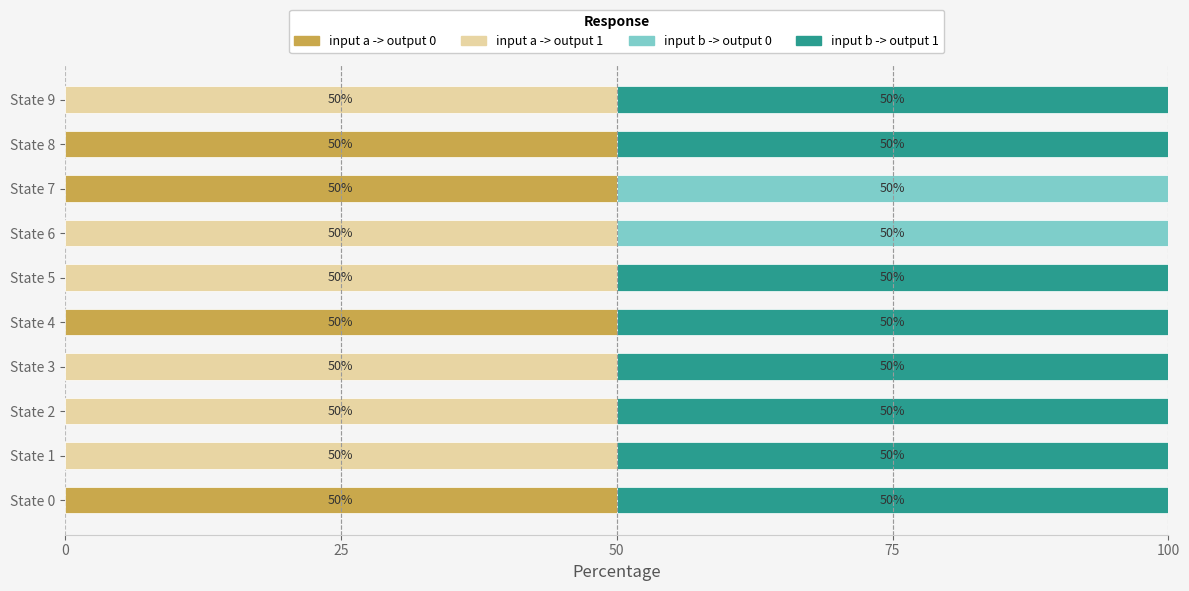

Read the input a -> output 0 value at State 8.

50